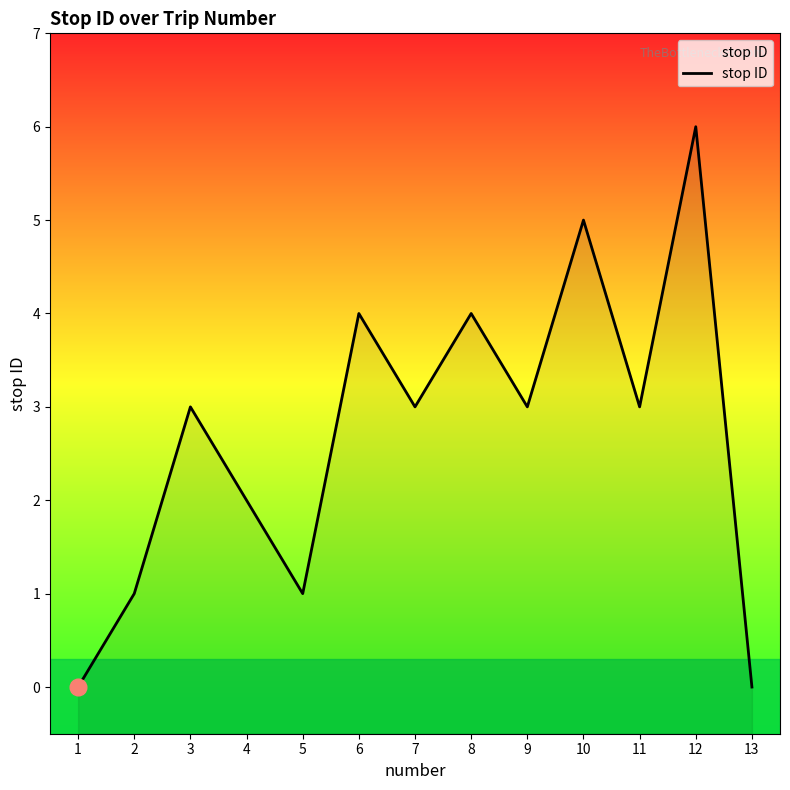

Rank the categories by value from lowest to highest.

1, 13, 2, 5, 4, 3, 7, 9, 11, 6, 8, 10, 12